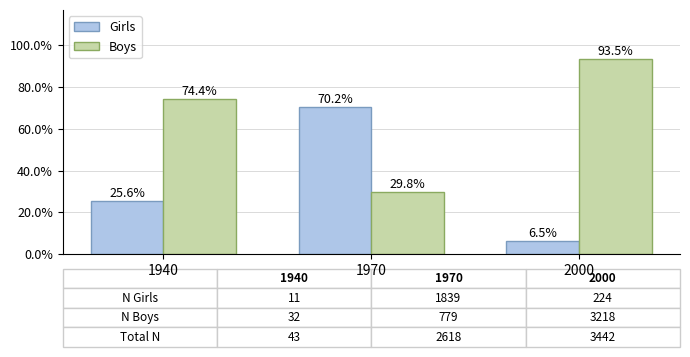

What is the value of the Girls bar at the 2nd from the left?

70.2